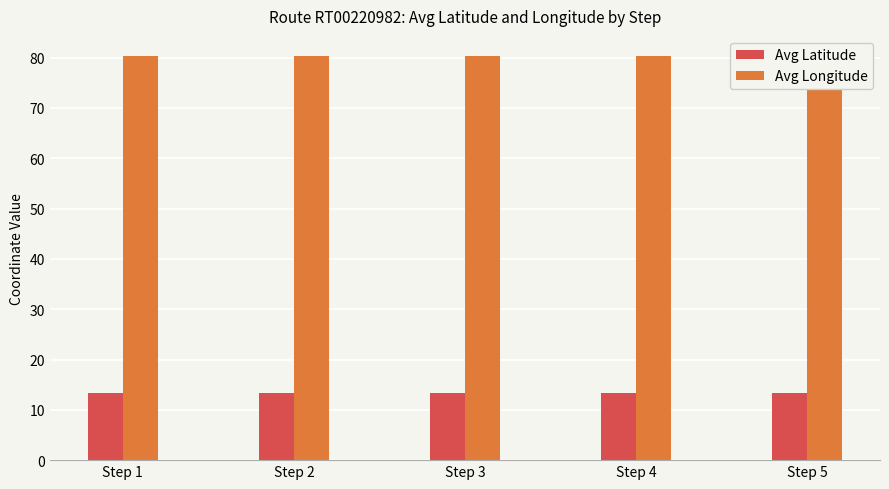

What are all the series names shown in the legend?

Avg Latitude, Avg Longitude